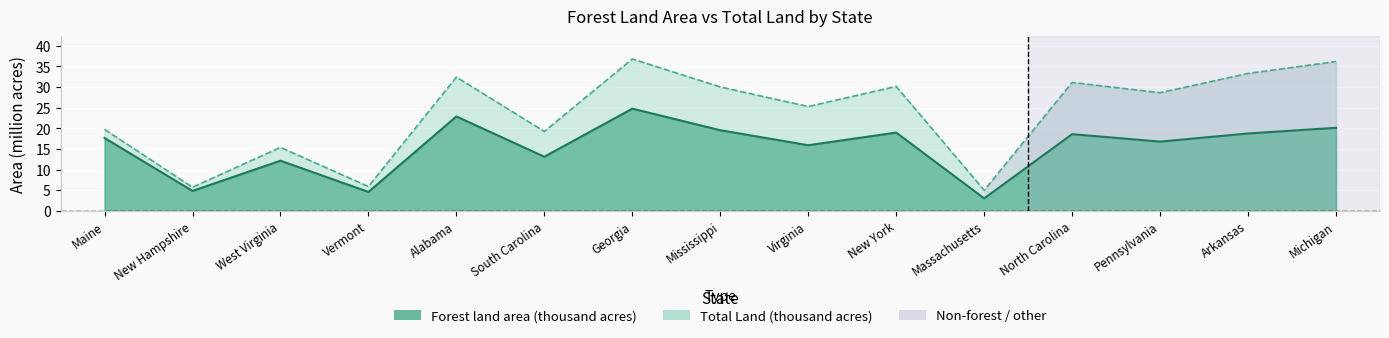

Rank the series by their average value, from lowest to highest.

Forest land area (thousand acres), Total Land (thousand acres)